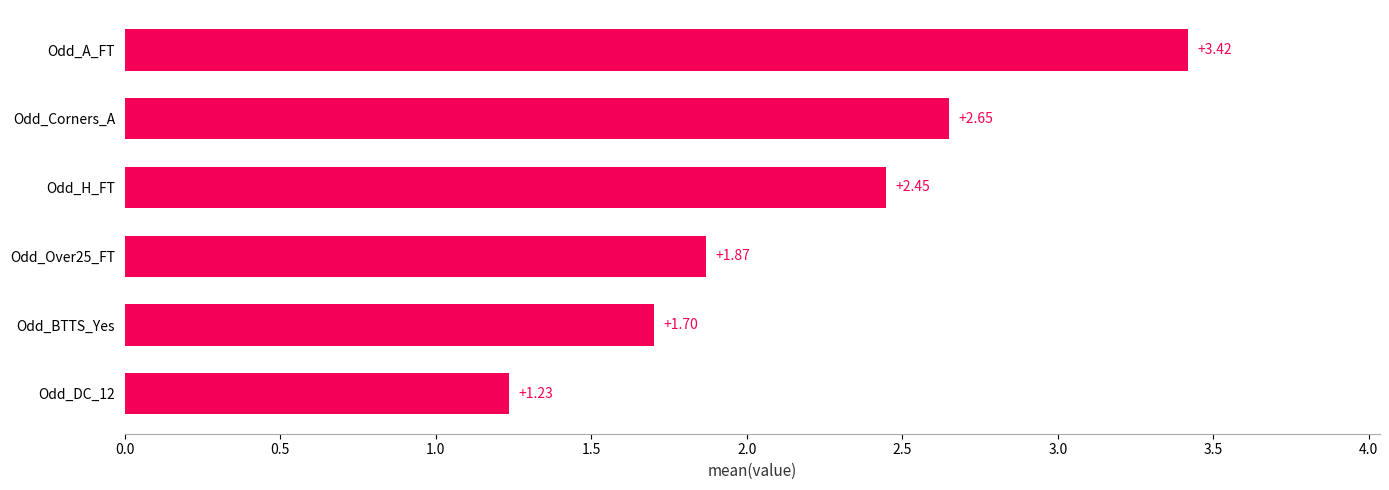

At which category does the chart reach its peak across all series?

Odd_A_FT